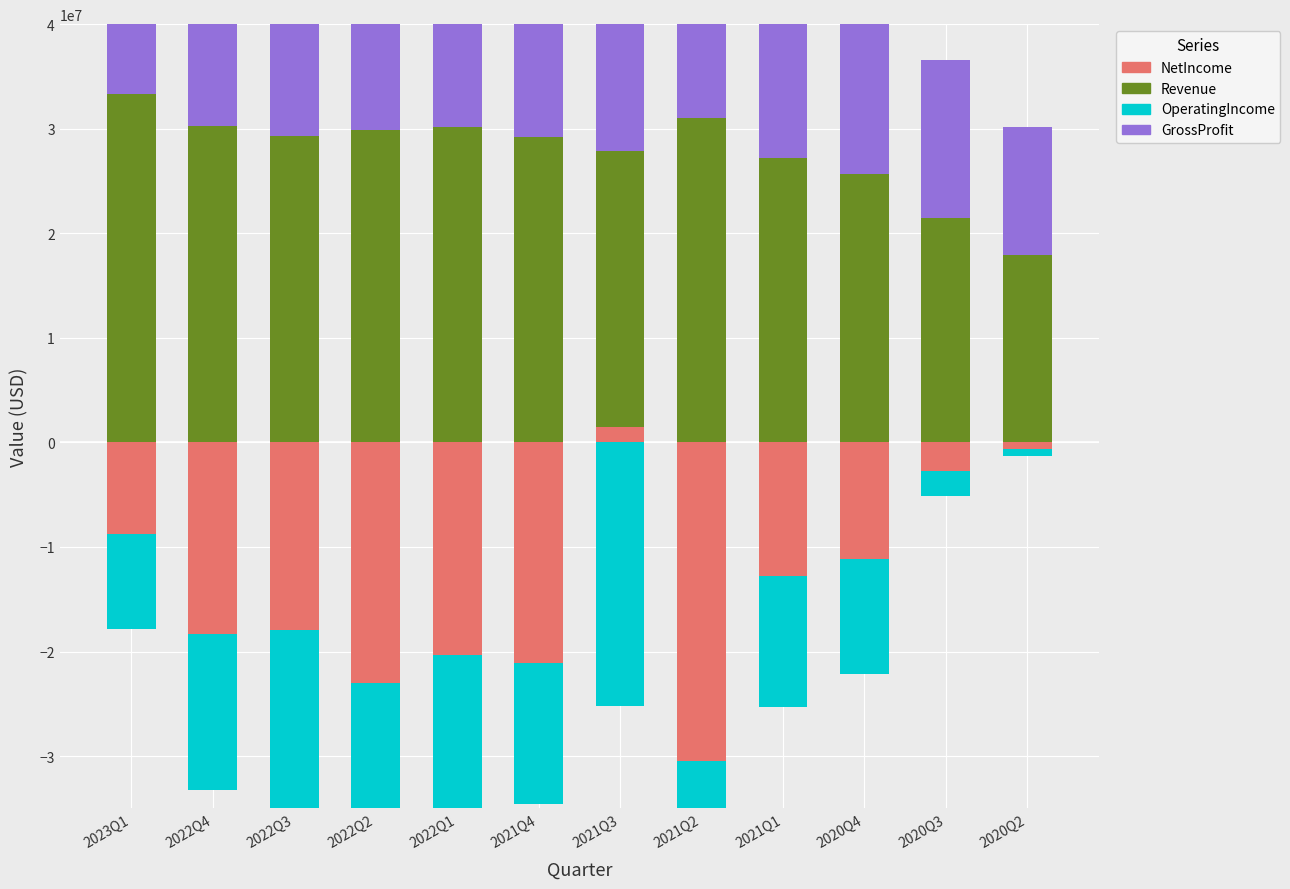

What is the label of the 3rd bar from the left?

2022Q3